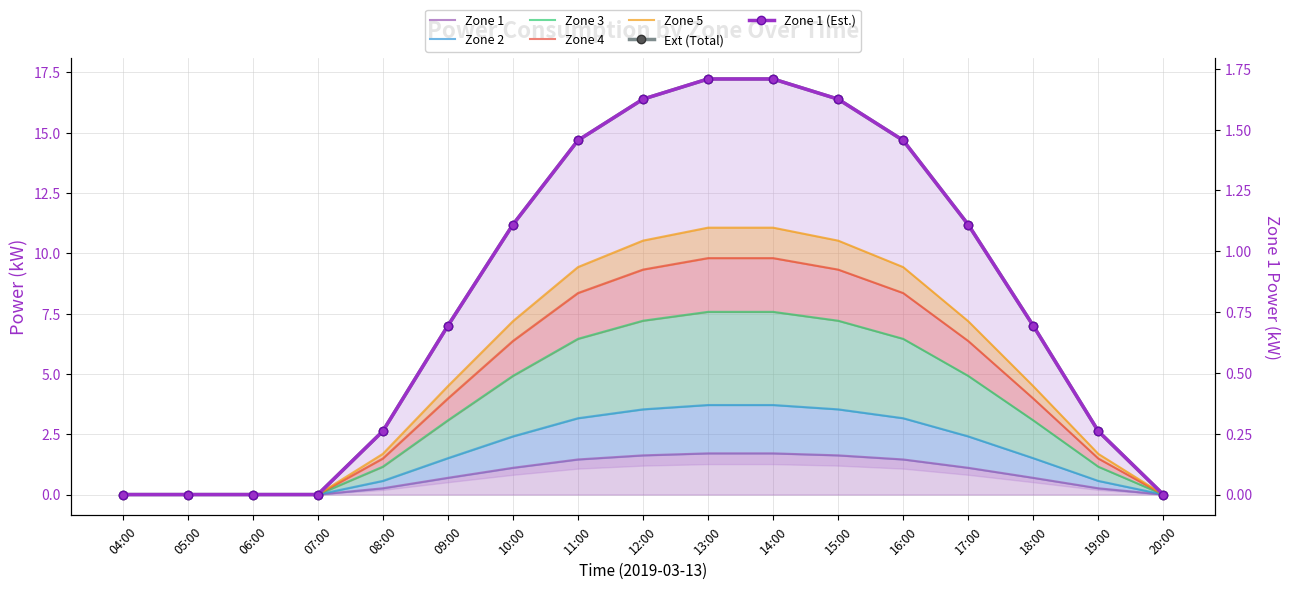

True or false: 5 and 2 intersect in this chart.

False